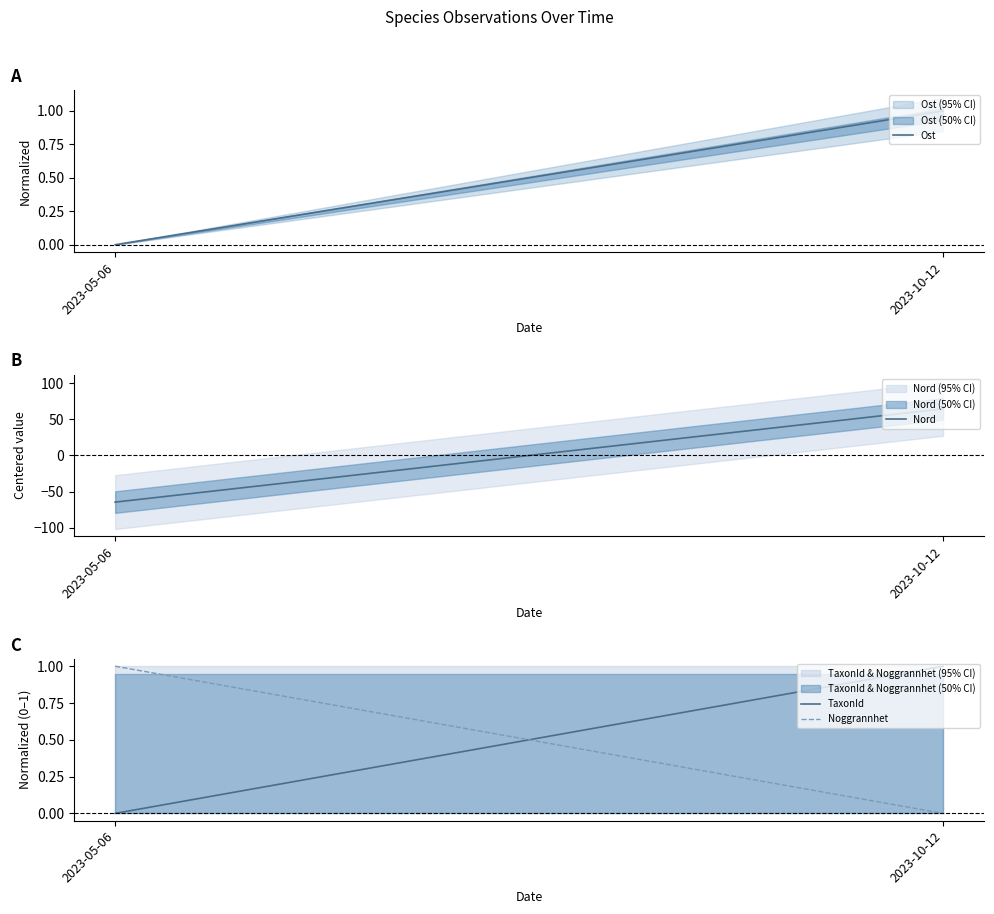

How many values in the TaxonId series are below 1?

1